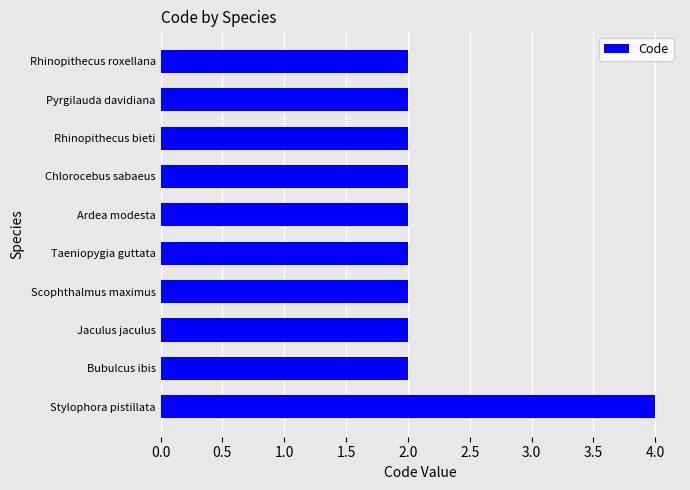

Approximately how many times larger is the value at Stylophora pistillata compared to Jaculus jaculus?

2.0